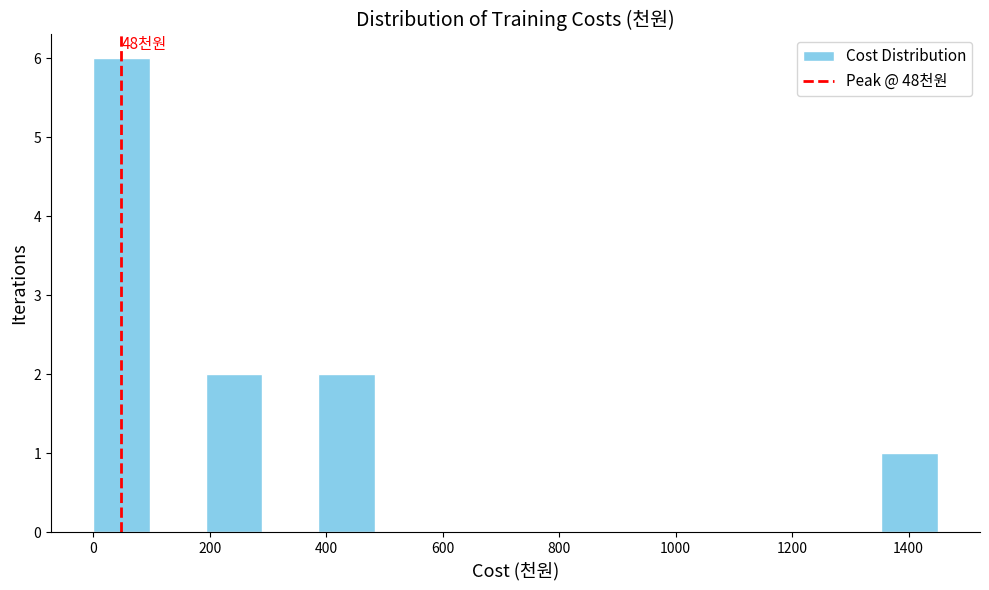

Which range on the x-axis has the tallest bar?

0 to 100